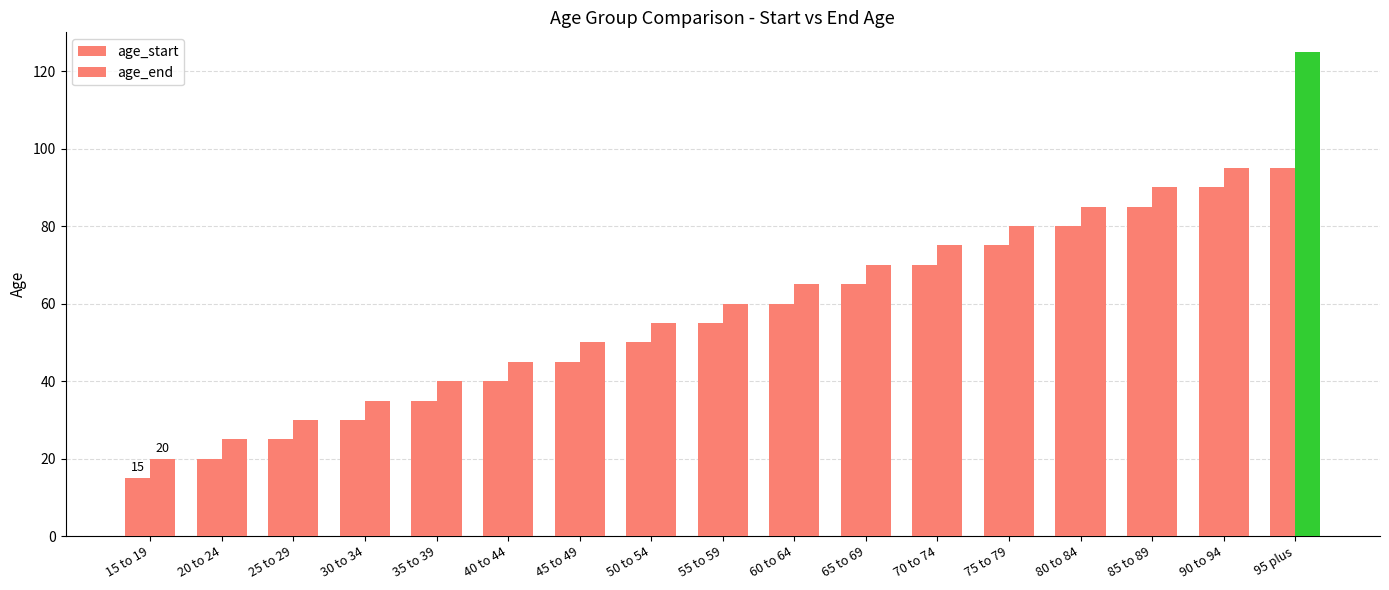

How many values in the age_start series are below 55?

8